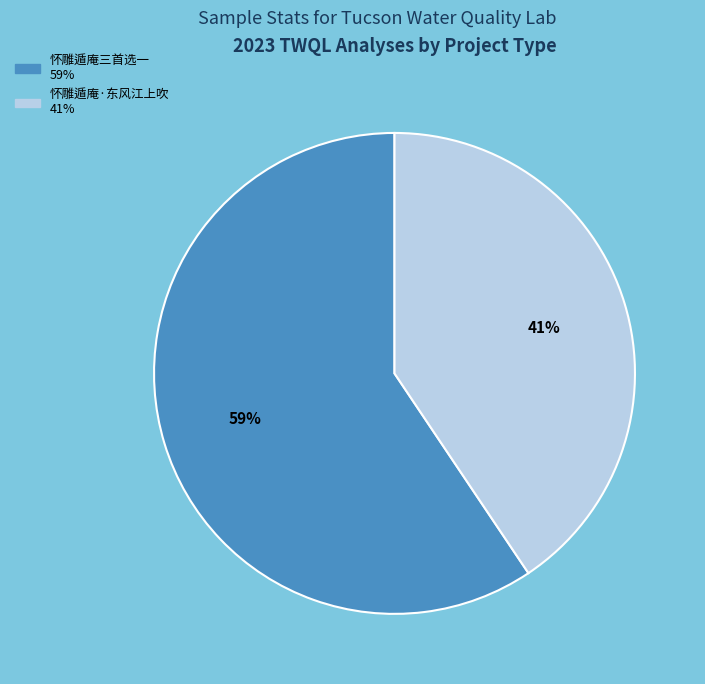

True or false: 怀雕遁庵三首选一 accounts for 54% of the total.

False